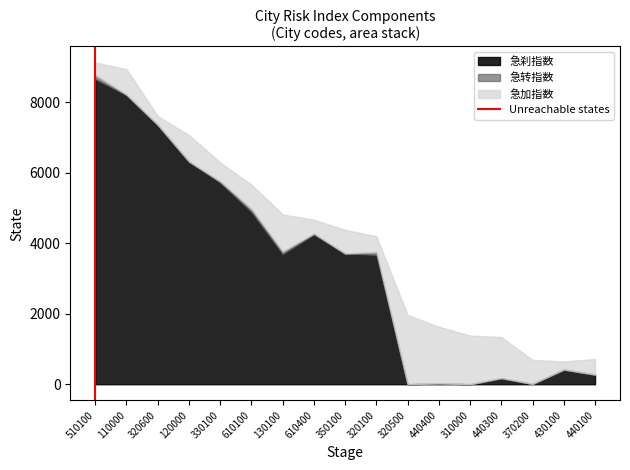

The value of 急刹指数 at 330100 is 5712.9. True or false?

True